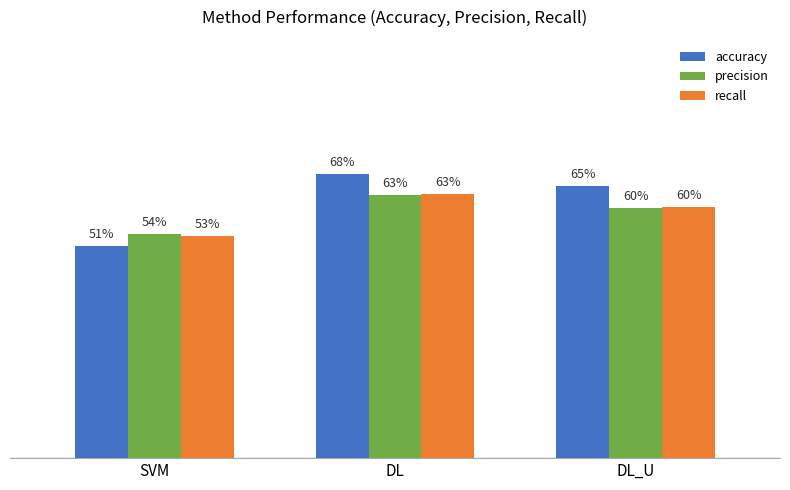

Reading right to left, extract all data points from this chart.

accuracy: 0.7	0.7	0.5
precision: 0.6	0.6	0.5
recall: 0.6	0.6	0.5